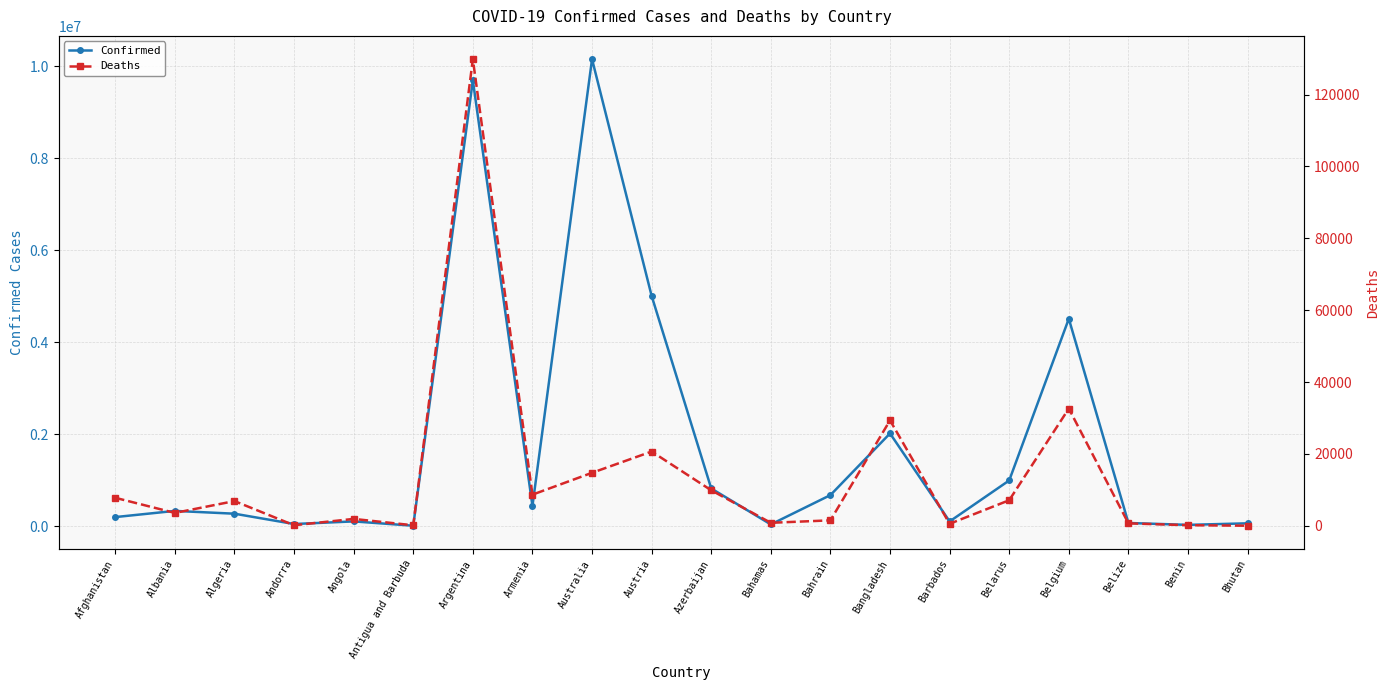

What is the sum of all Deaths values?

277126